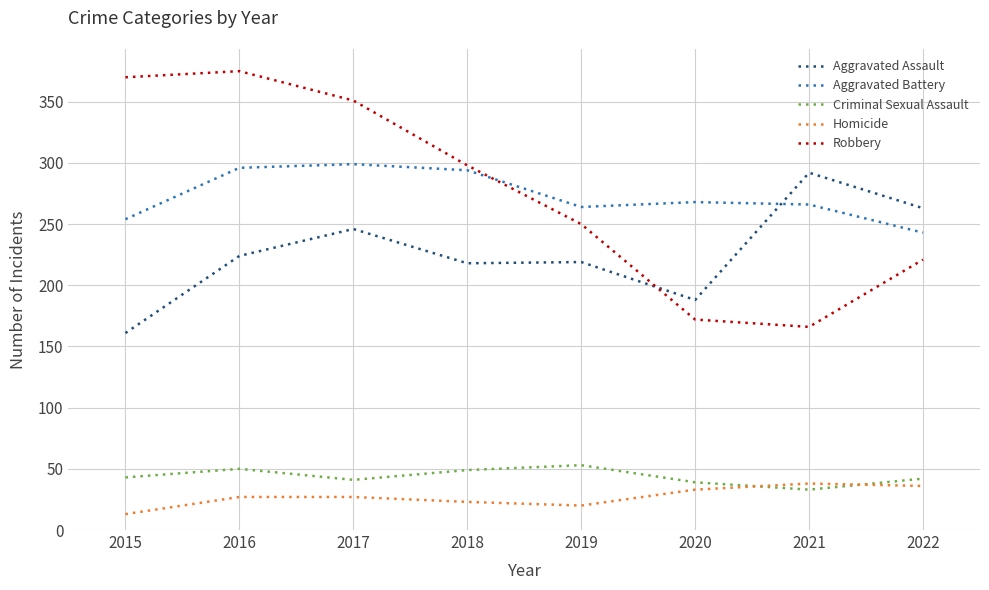

Is it true that Criminal Sexual Assault equals 43 at 2015?

True